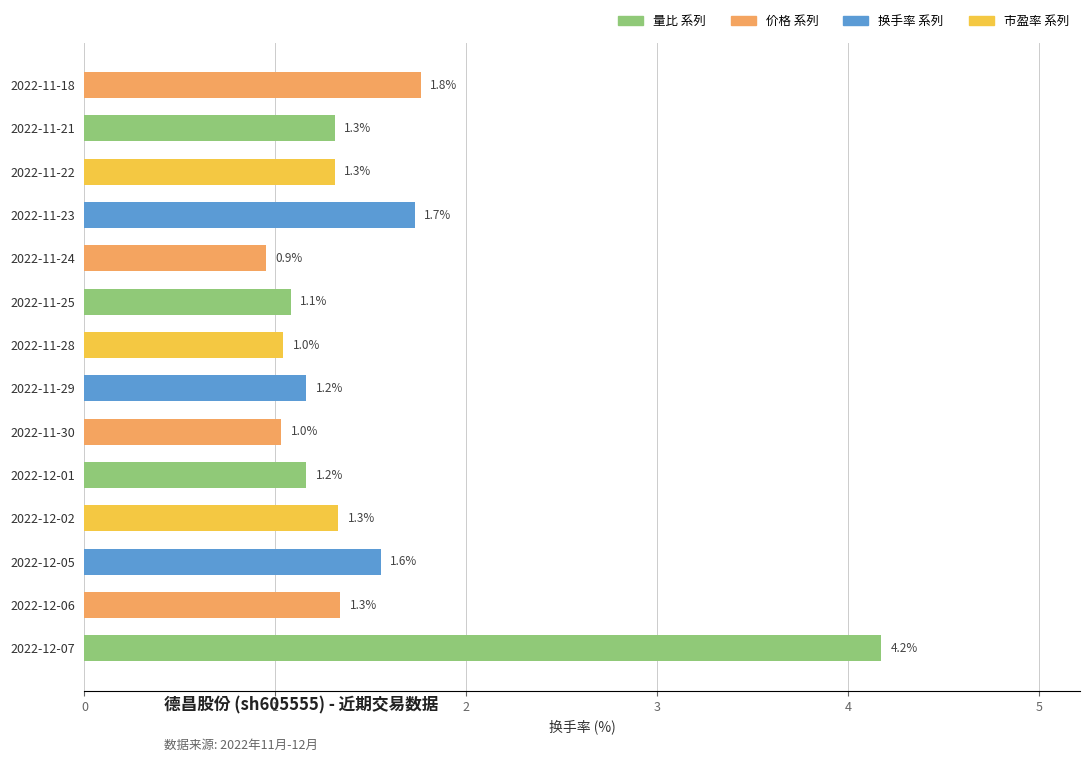

Which has a higher value, 2022-11-25 or 2022-12-07?

2022-12-07